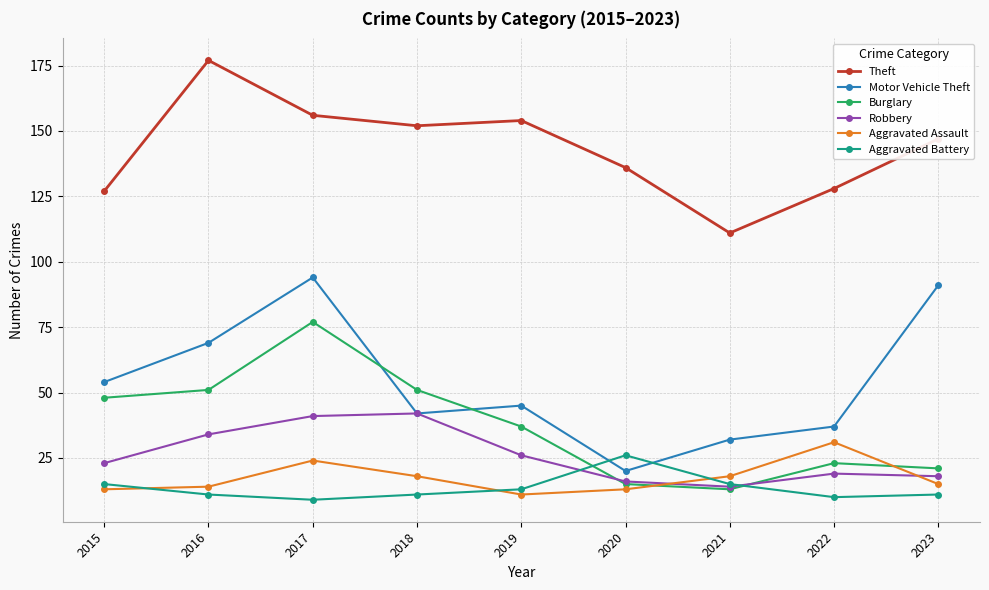

Reading left to right, what are all the values shown in this chart?

Theft: 127	177	156	152	154	136	111	128	147
Motor Vehicle Theft: 54	69	94	42	45	20	32	37	91
Burglary: 48	51	77	51	37	15	13	23	21
Robbery: 23	34	41	42	26	16	14	19	18
Aggravated Assault: 13	14	24	18	11	13	18	31	15
Aggravated Battery: 15	11	9	11	13	26	15	10	11